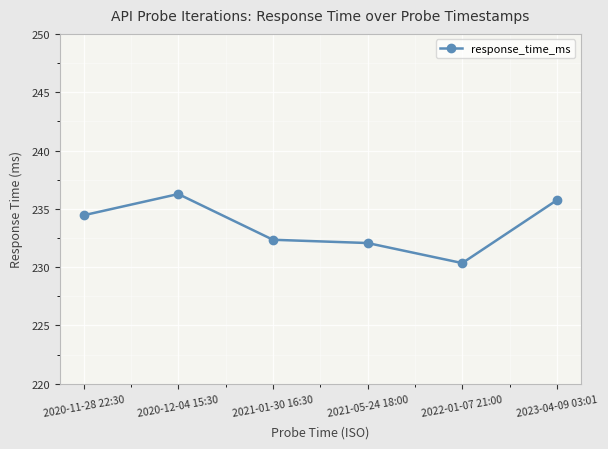

What is the change in value from 2020-11-28 22:30 to 2021-05-24 18:00?

-2.4